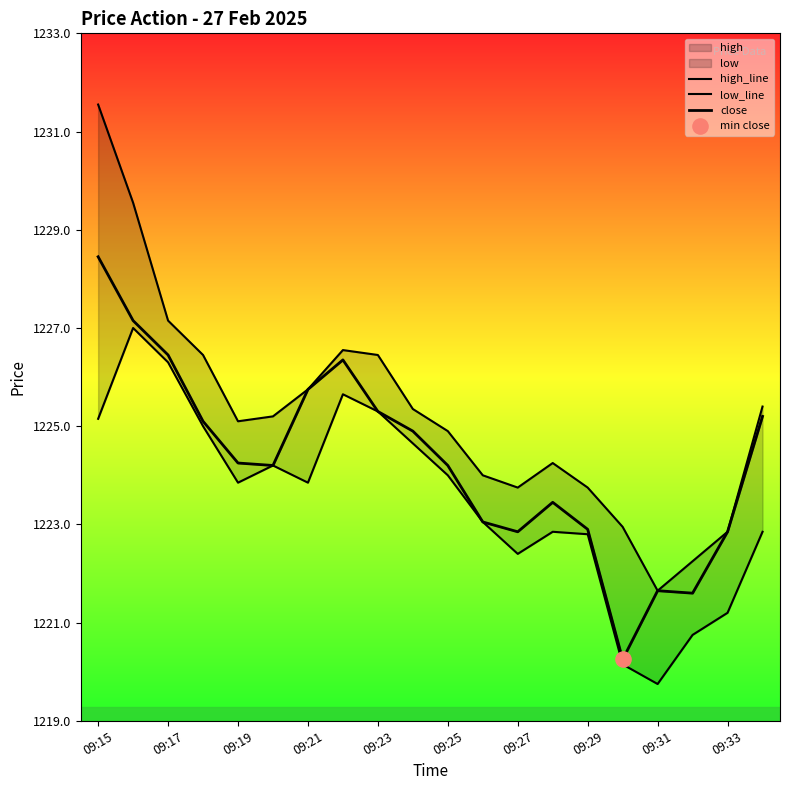

What is the total value across all series at 09:33?

3666.9